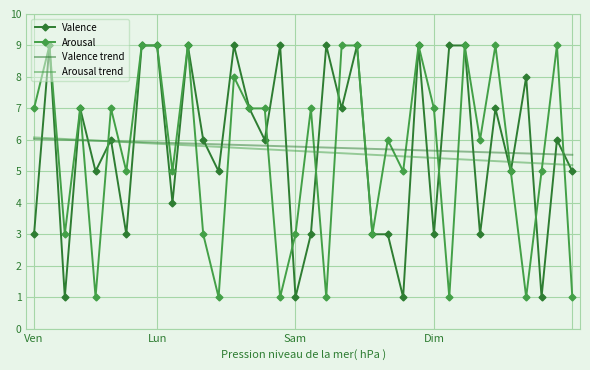

What is the minimum value shown in the chart?

1.0